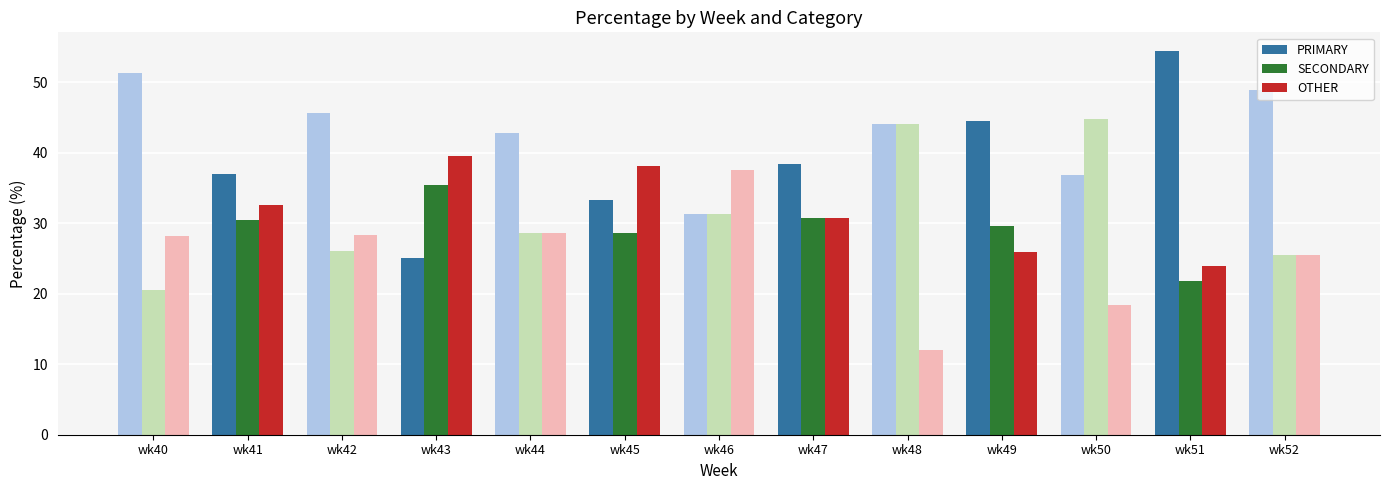

List the series in order of their peak value, lowest first.

OTHER, SECONDARY, PRIMARY